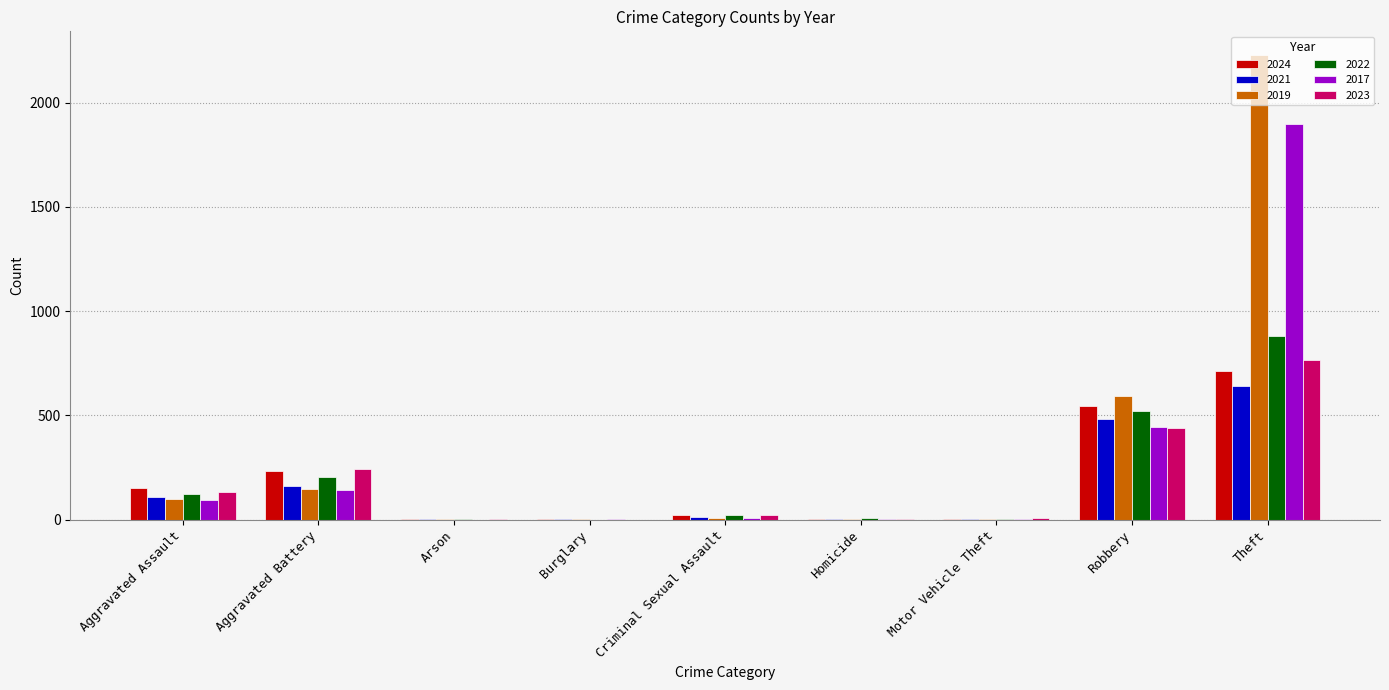

What is the sum of the 2024 values at Aggravated Assault and Theft?

865